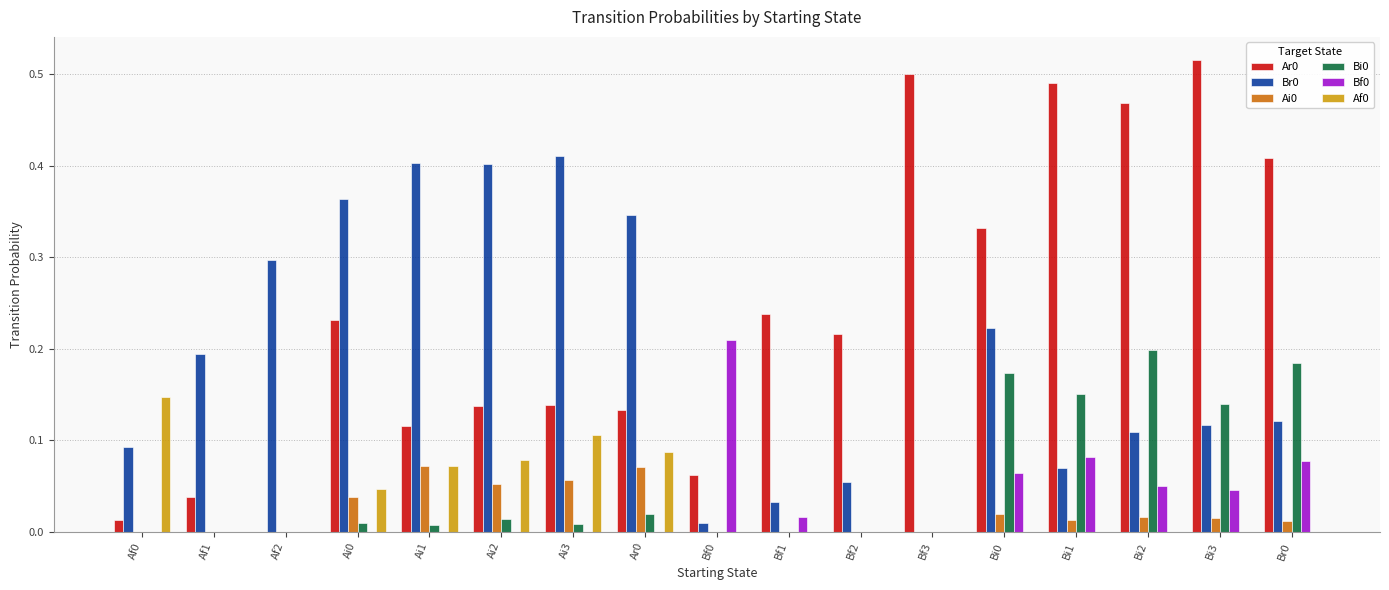

What is the total value across all series at Bi2?

0.8